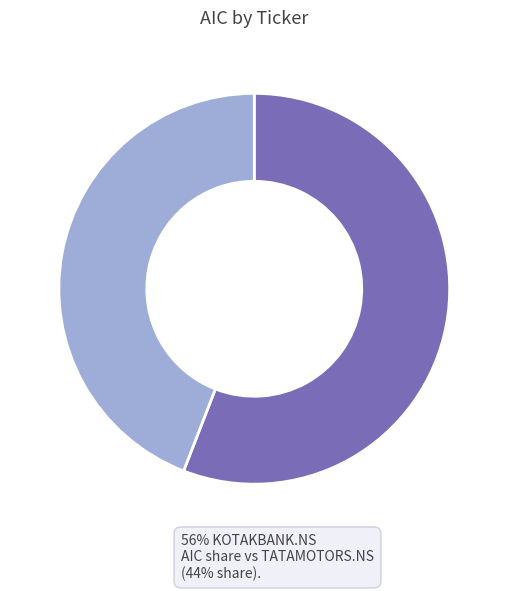

Is there a majority slice in this chart?

Yes